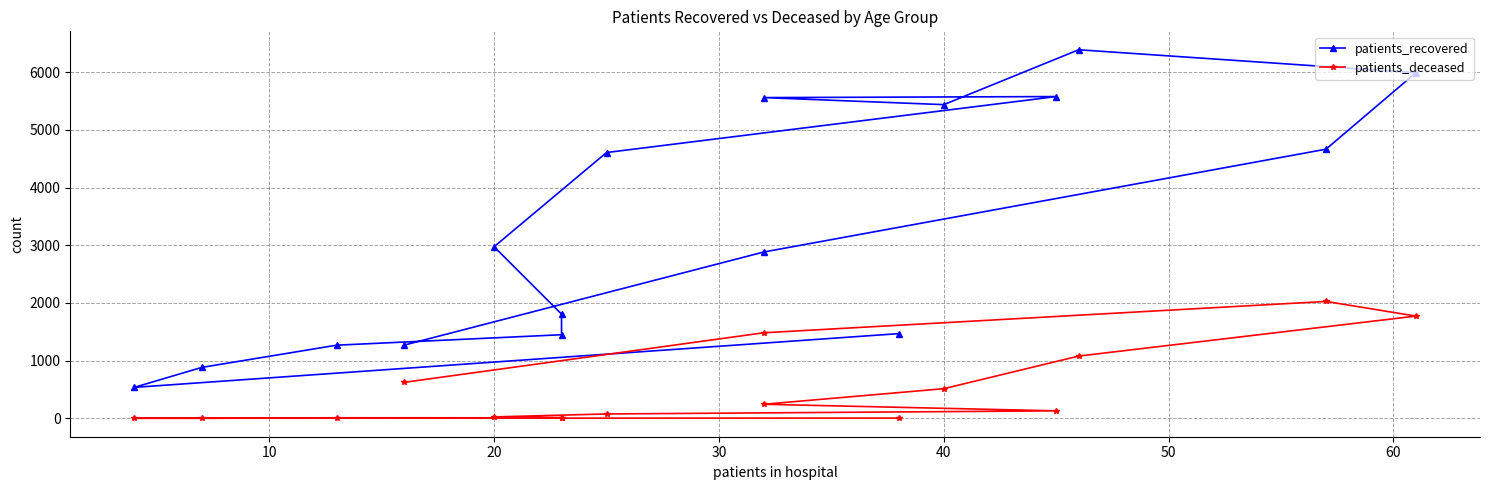

List the series in order of their overall mean, highest first.

patients_recovered, patients_deceased